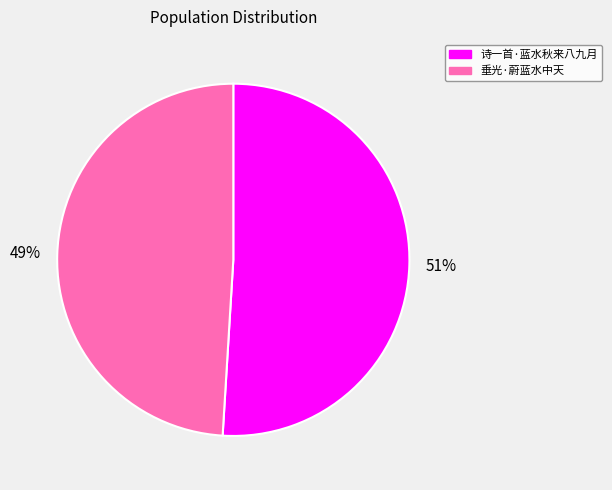

Rank the categories by value from highest to lowest.

诗一首·蓝水秋来八九月, 垂光·蔚蓝水中天